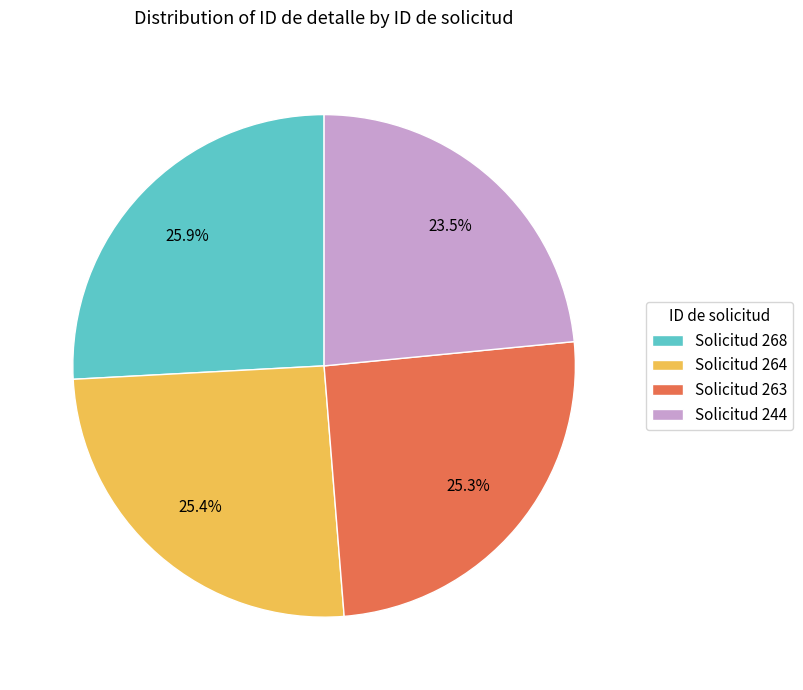

Which has a higher value, Solicitud 263 or Solicitud 268?

Solicitud 268